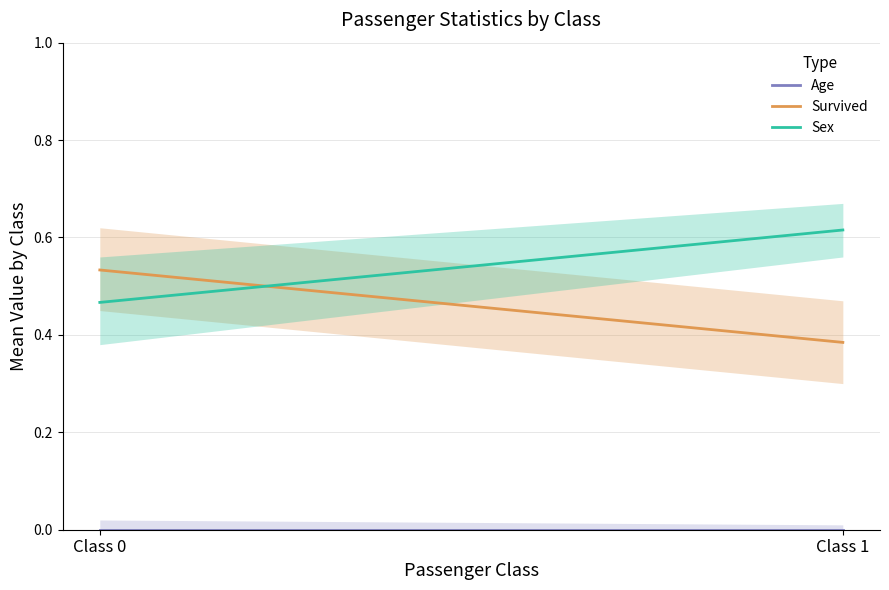

Which series has the largest range (max minus min)?

Survived